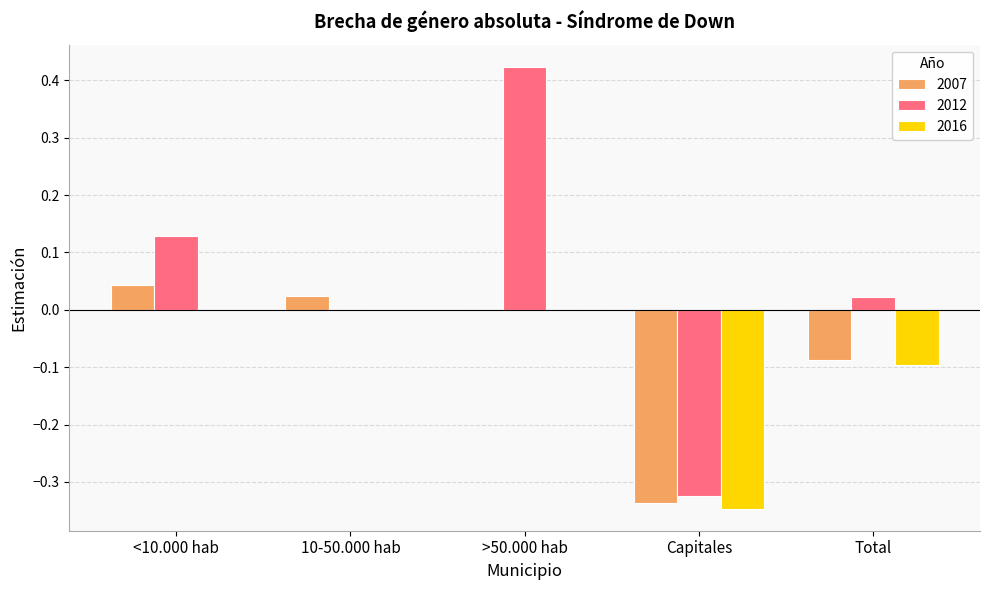

How many distinct data groups are displayed?

3